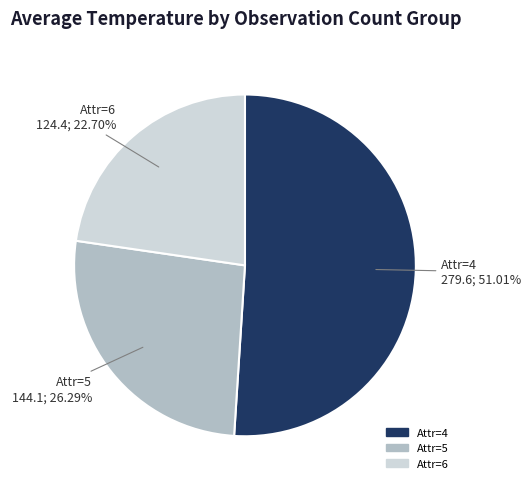

Is there any slice that represents more than half of the pie?

Yes